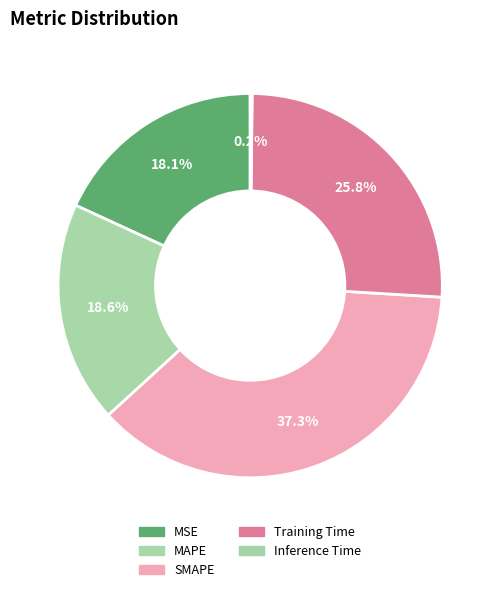

What is the largest slice in the pie chart?

SMAPE